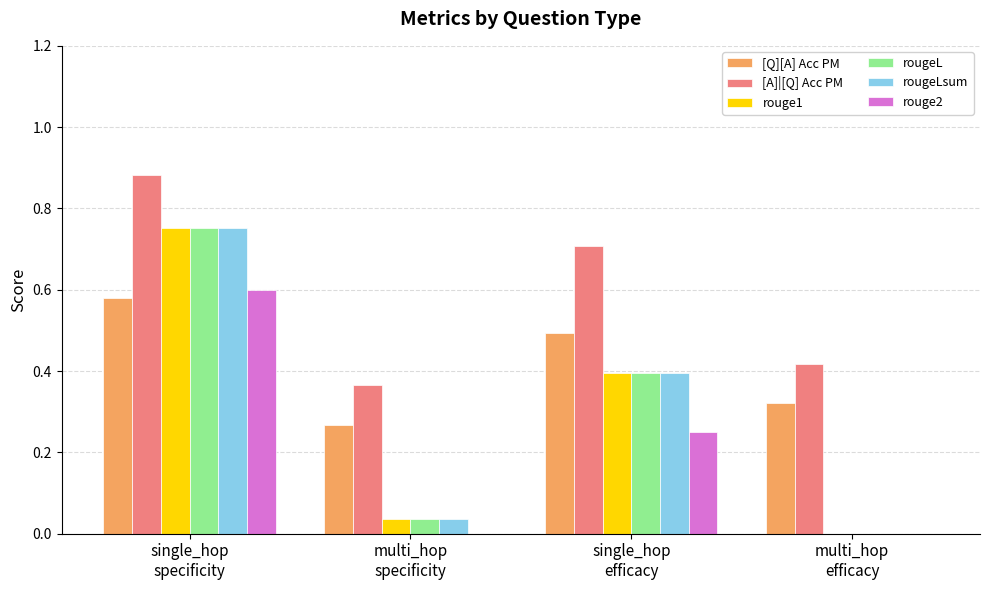

Which series has the largest total across all categories?

[A]|[Q] Acc PM